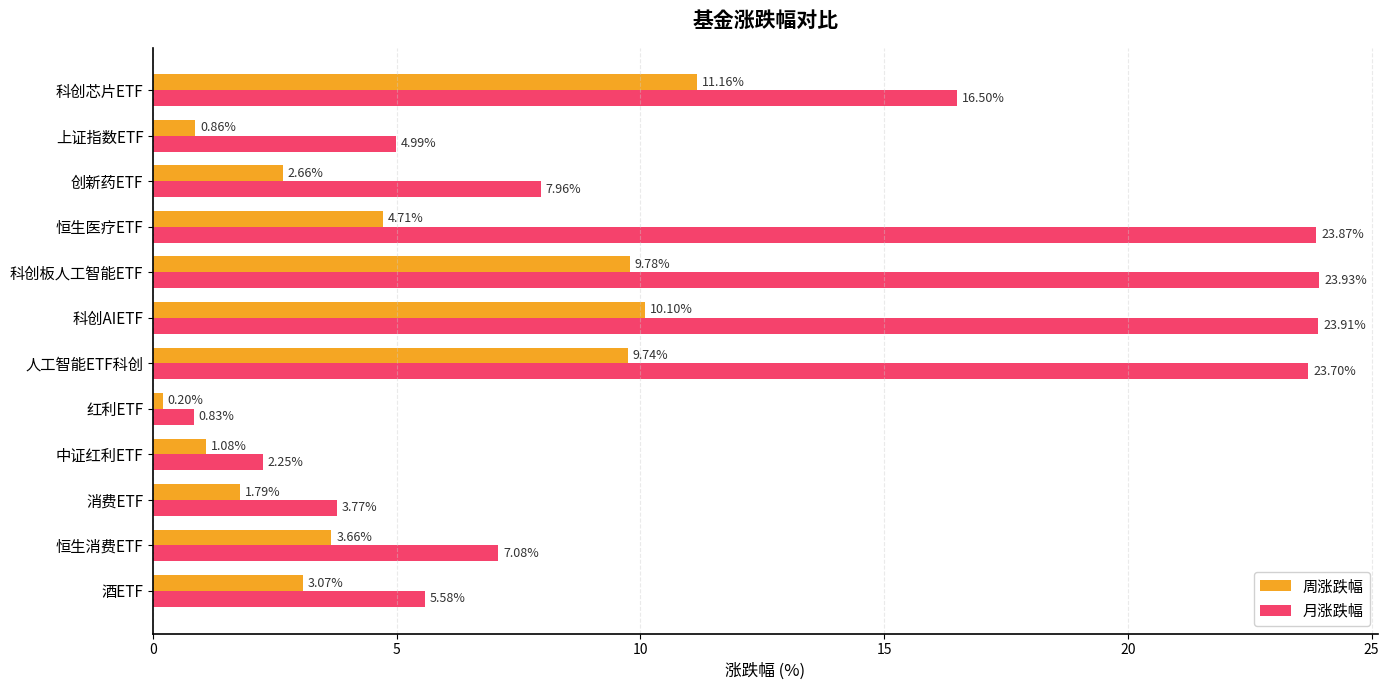

At which category is the sum across all series the highest?

科创AIETF